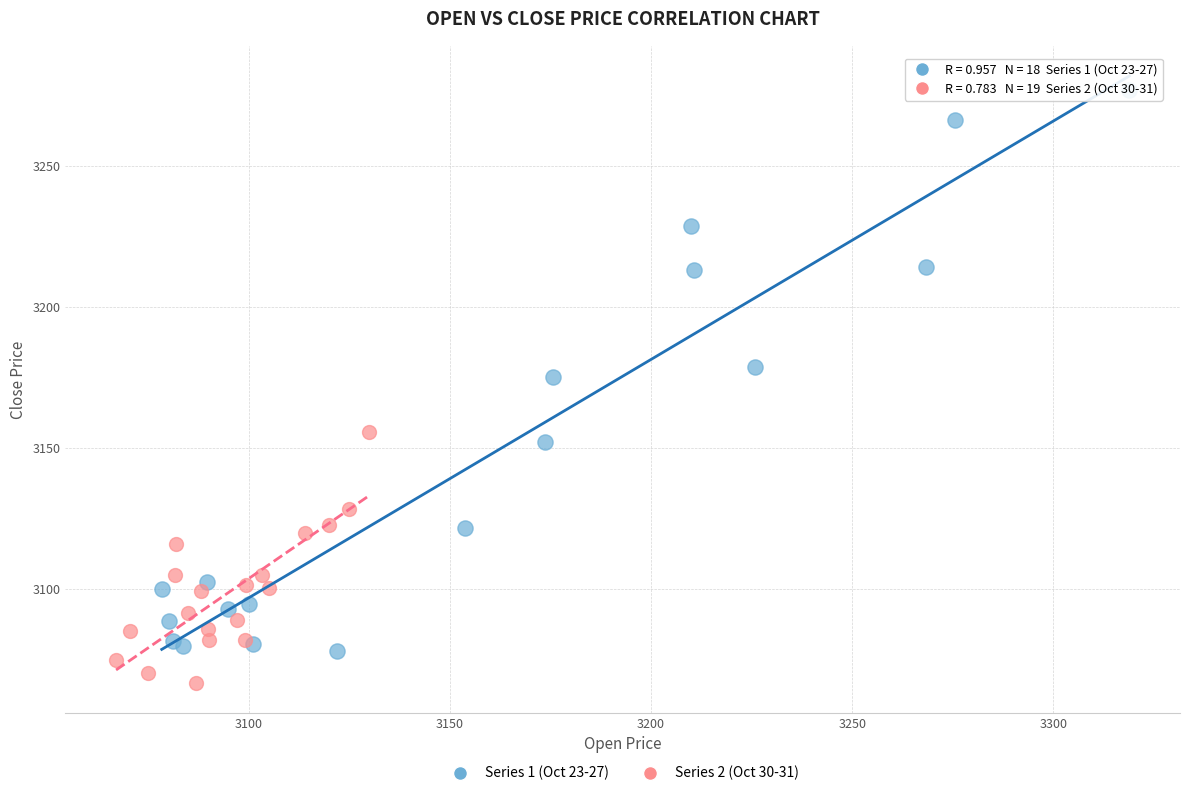

Which series contains the highest Y value?

Series 1 (Oct 23-27)